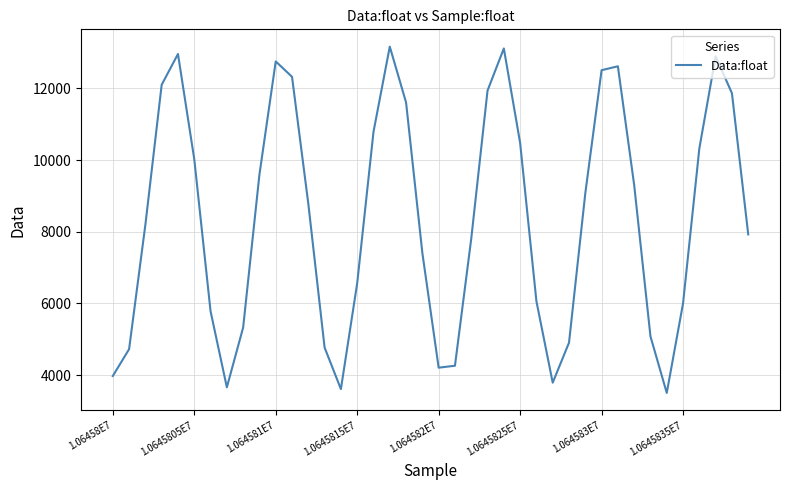

What is the greatest value displayed?

13167